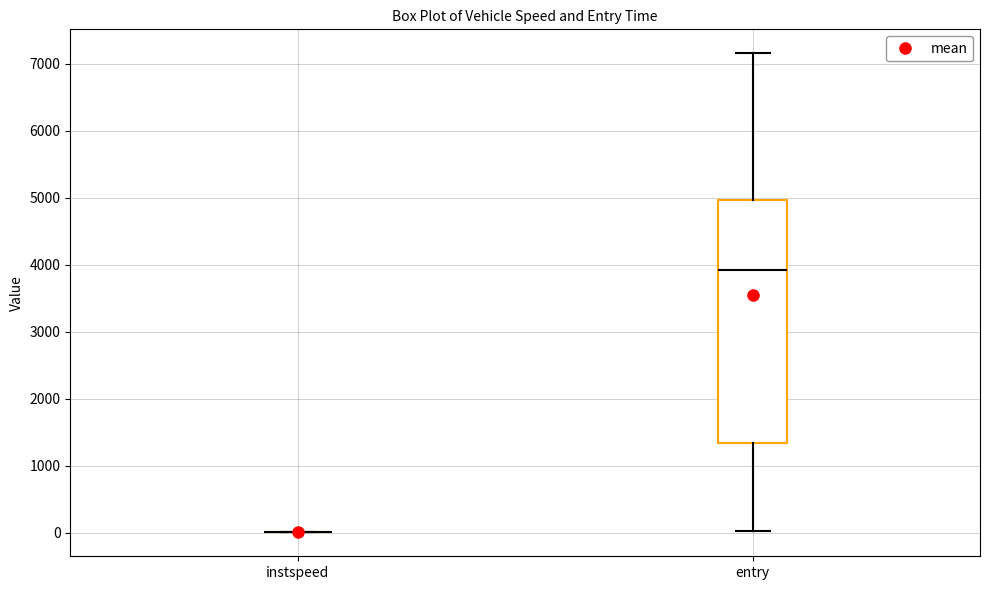

Which box is the tallest, from its lower edge to its upper edge?

entry